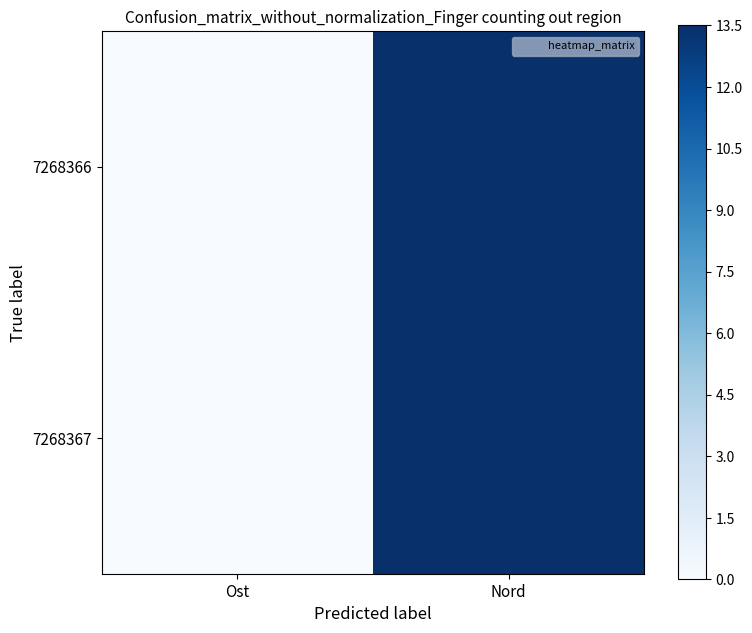

Which series has the largest range (max minus min)?

7268367